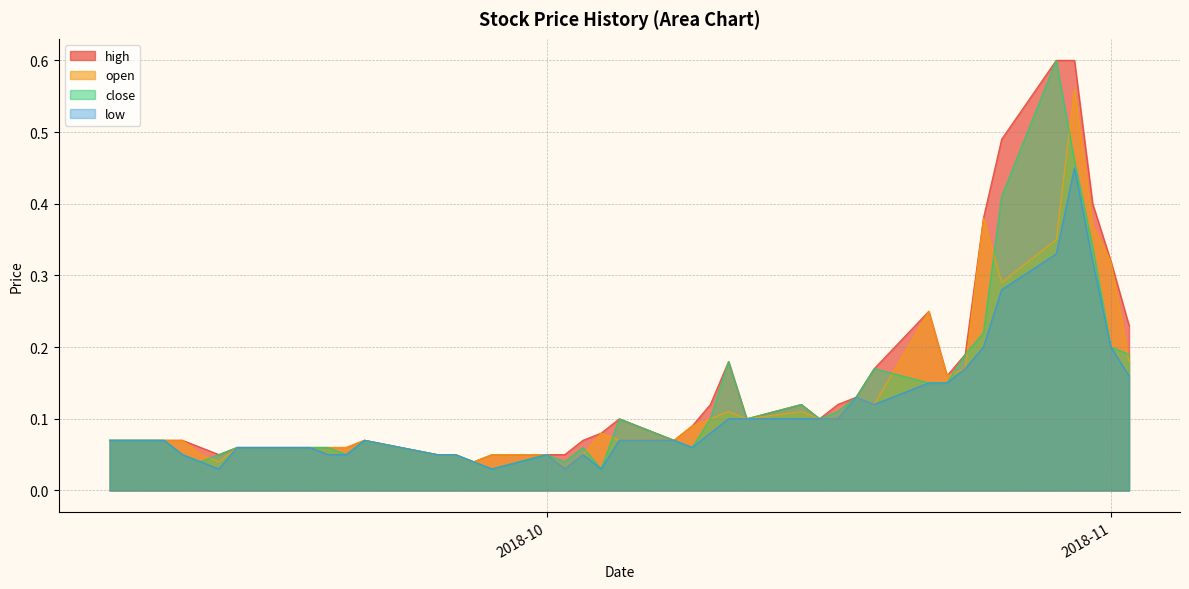

What is the difference between the second highest and minimum values in the open series?

0.3